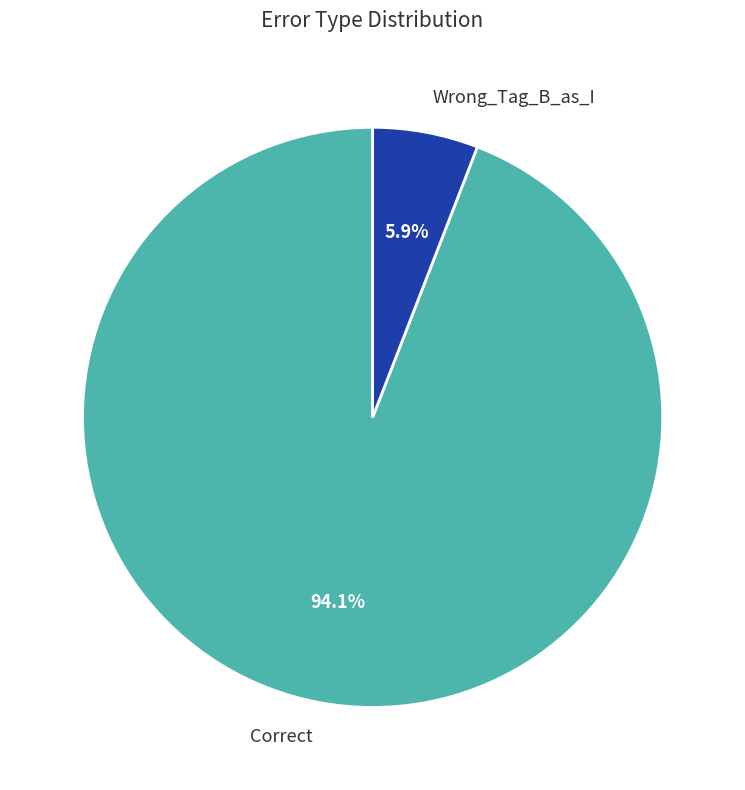

Combined, what portion of the pie is Correct and Wrong_Tag_B_as_I?

100.0%